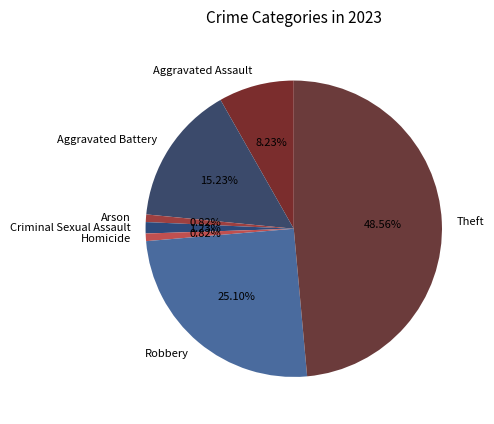

To the nearest percent, what is the difference between the largest and smallest slice percentages?

48%